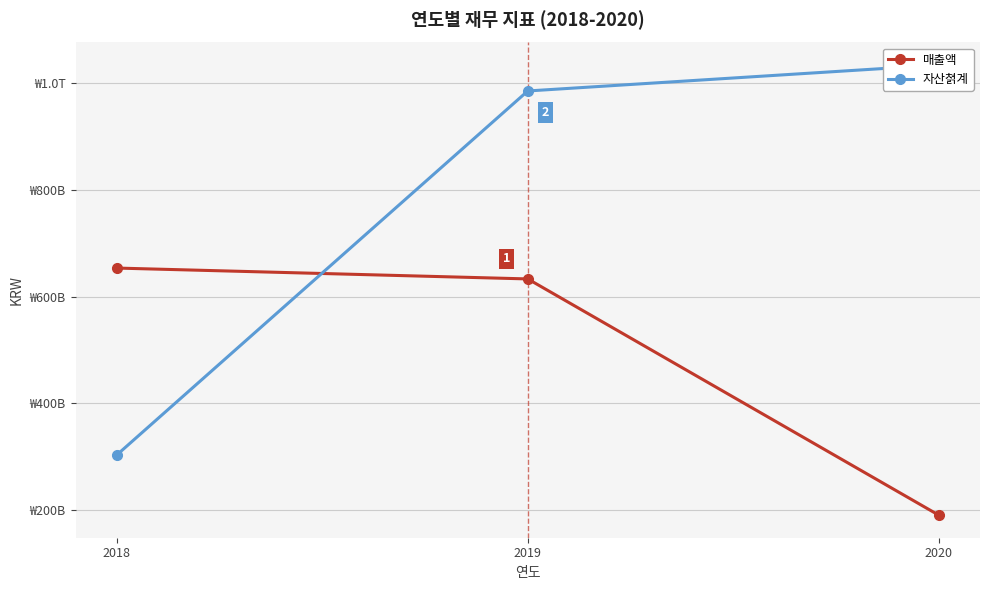

What is the maximum value for 매출액?

653567218543